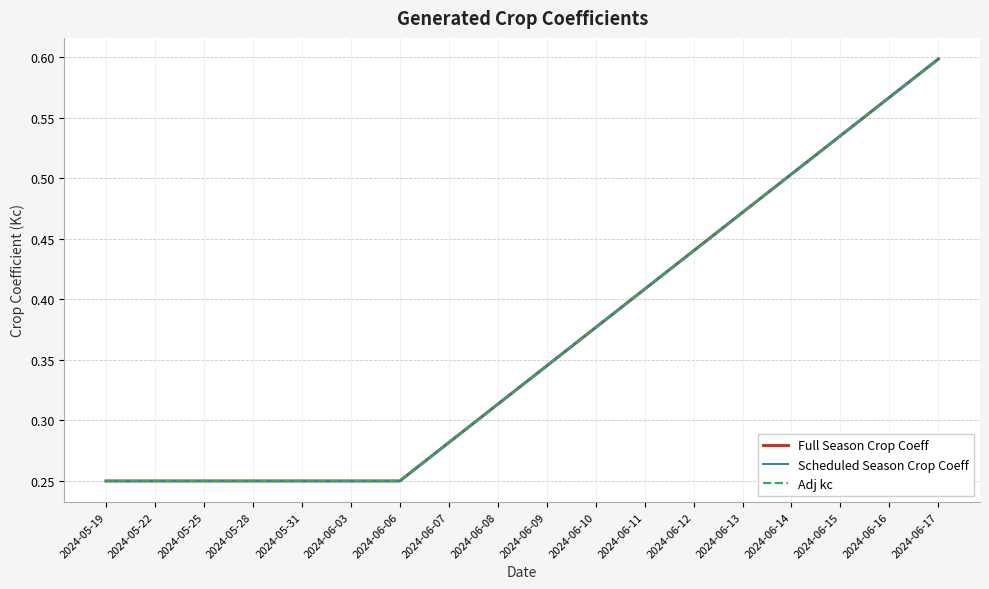

Does the chart display data point markers on the line(s)?

No